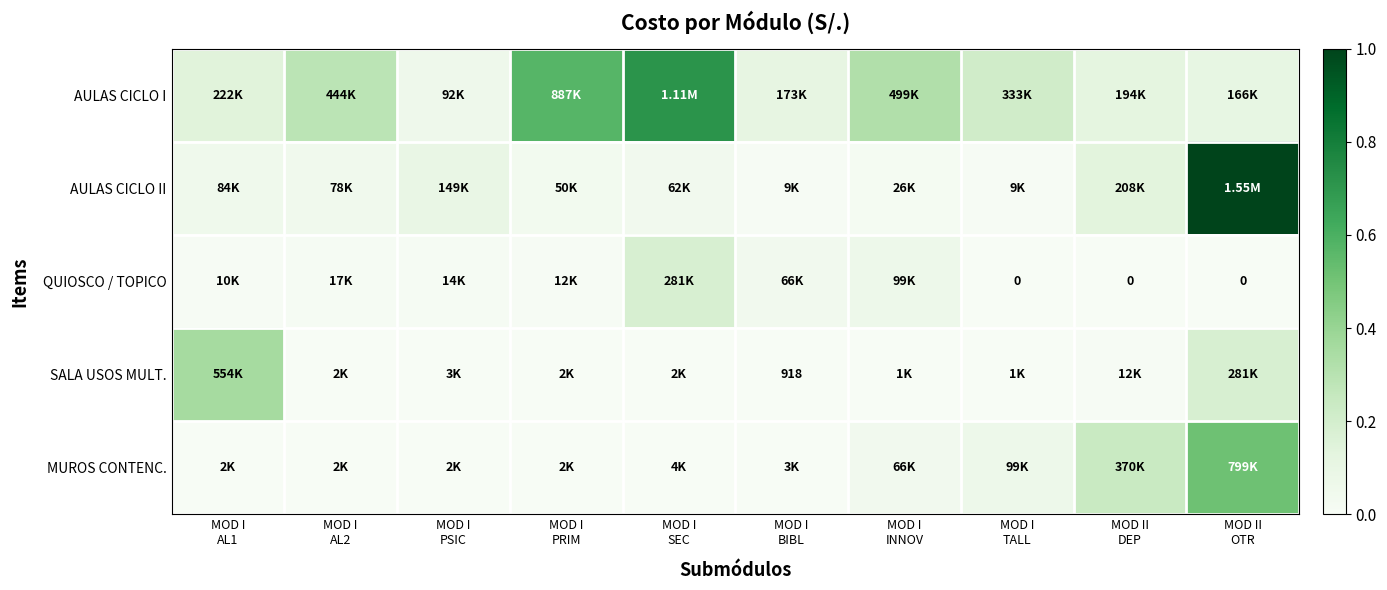

At how many categories does at least one series exceed 0?

10